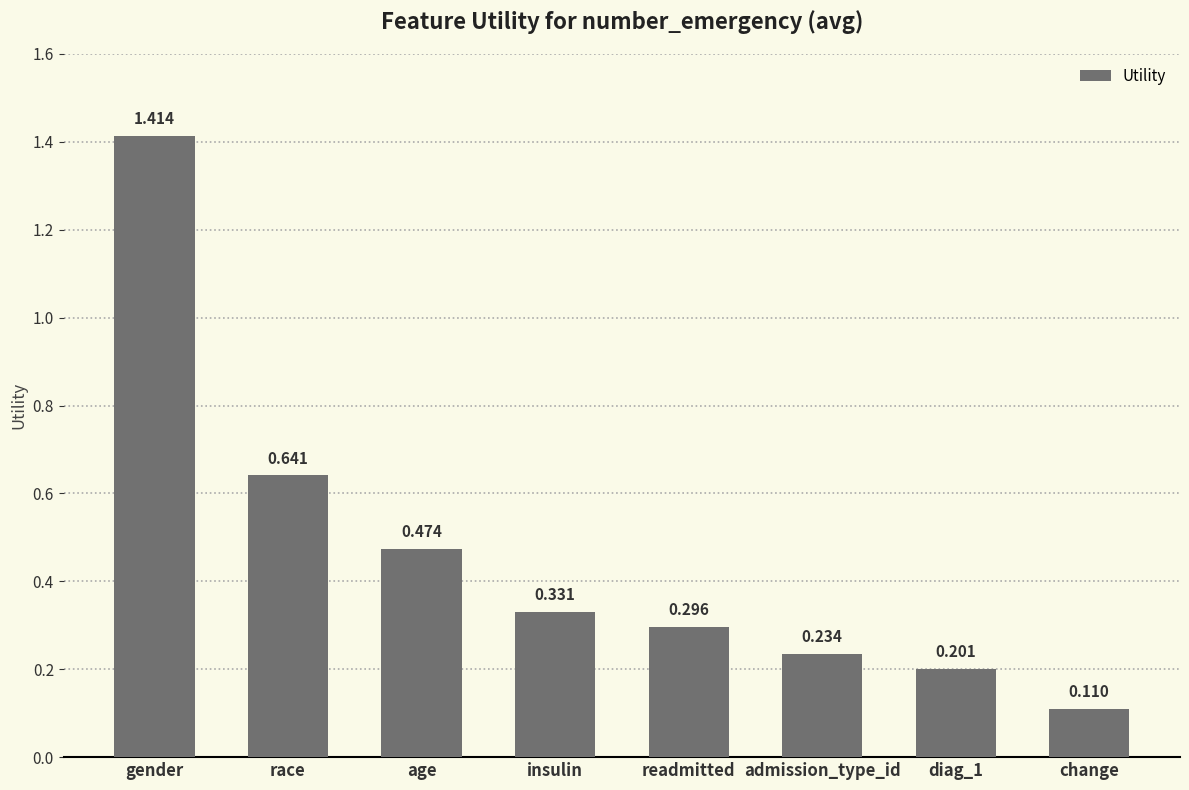

At which category does the chart reach its peak across all series?

gender